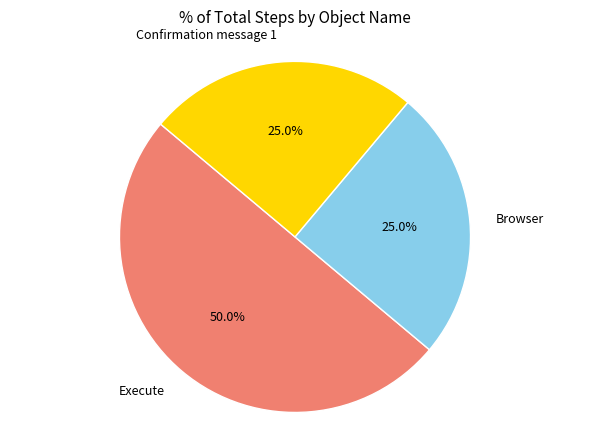

Does Browser account for over 50% of the chart?

No